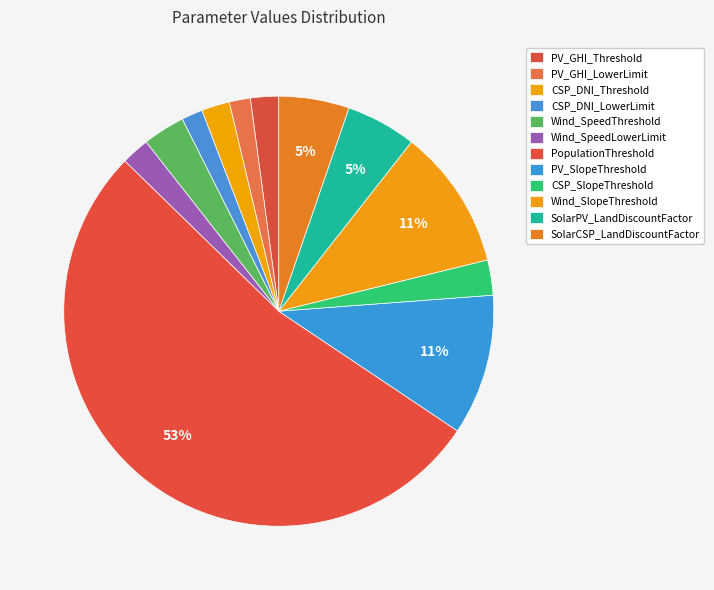

What is the change in value from PV_GHI_Threshold to SolarPV_LandDiscountFactor?

+6